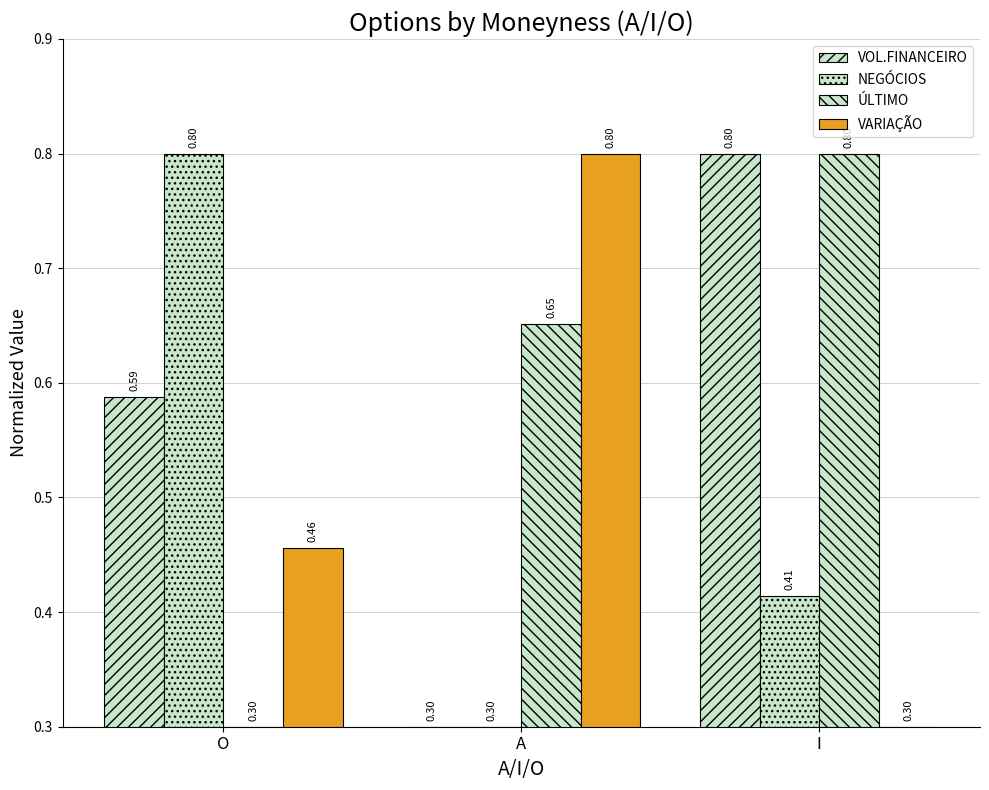

Reading left to right, what are all the values shown in this chart?

VOL.FINANCEIRO: 0.6	0.3	0.8
NEGÓCIOS: 0.8	0.3	0.4
ÚLTIMO: 0.3	0.7	0.8
VARIAÇÃO: 0.5	0.8	0.3